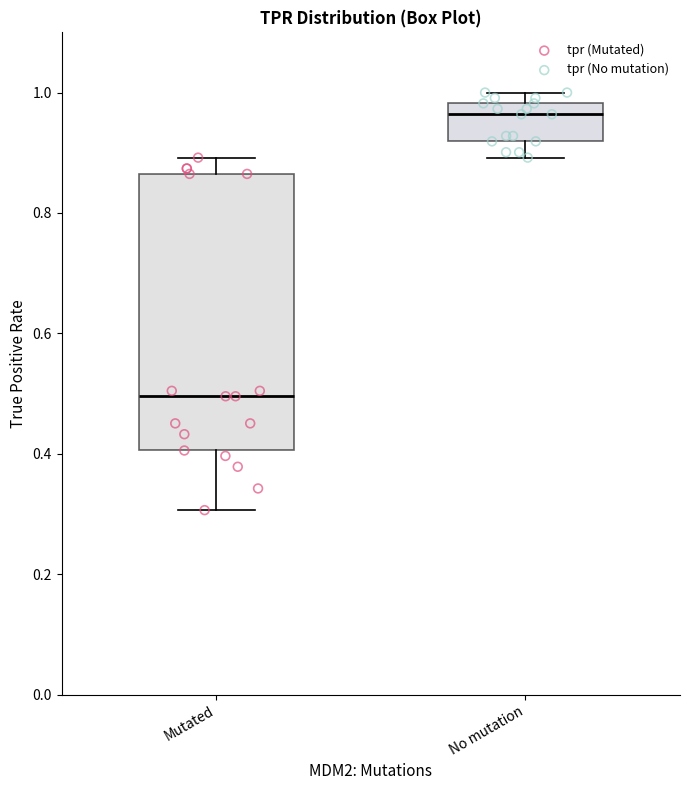

Reading left to right, transcribe this box plot: for each box, give where its median line is, the range the box spans, and where its two whiskers end, as read against the y-axis. The values are not printed on the chart, so give them approximately, as read against the axis.

Mutated: median 0.50, box 0.40 to 0.86, whiskers 0.30 to 0.90
No mutation: median 0.96, box 0.92 to 0.98, whiskers 0.90 to 1.00